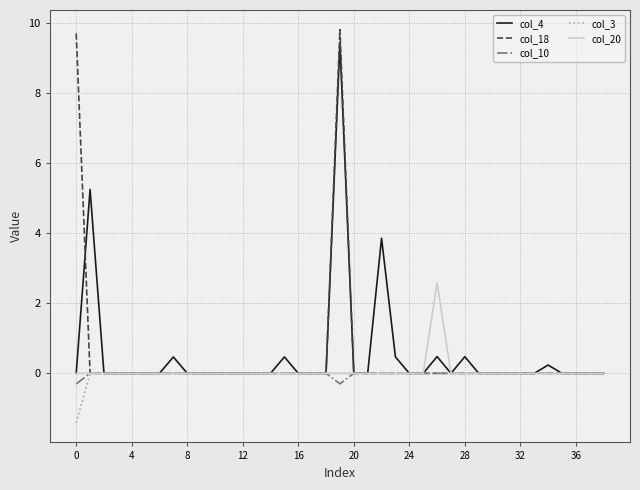

Which series has the widest spread of values?

col_18